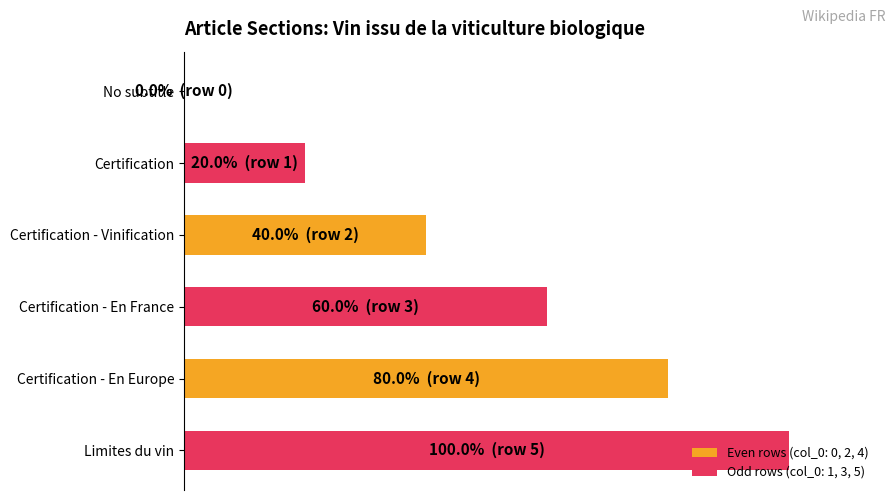

Are the bars horizontal?

Yes